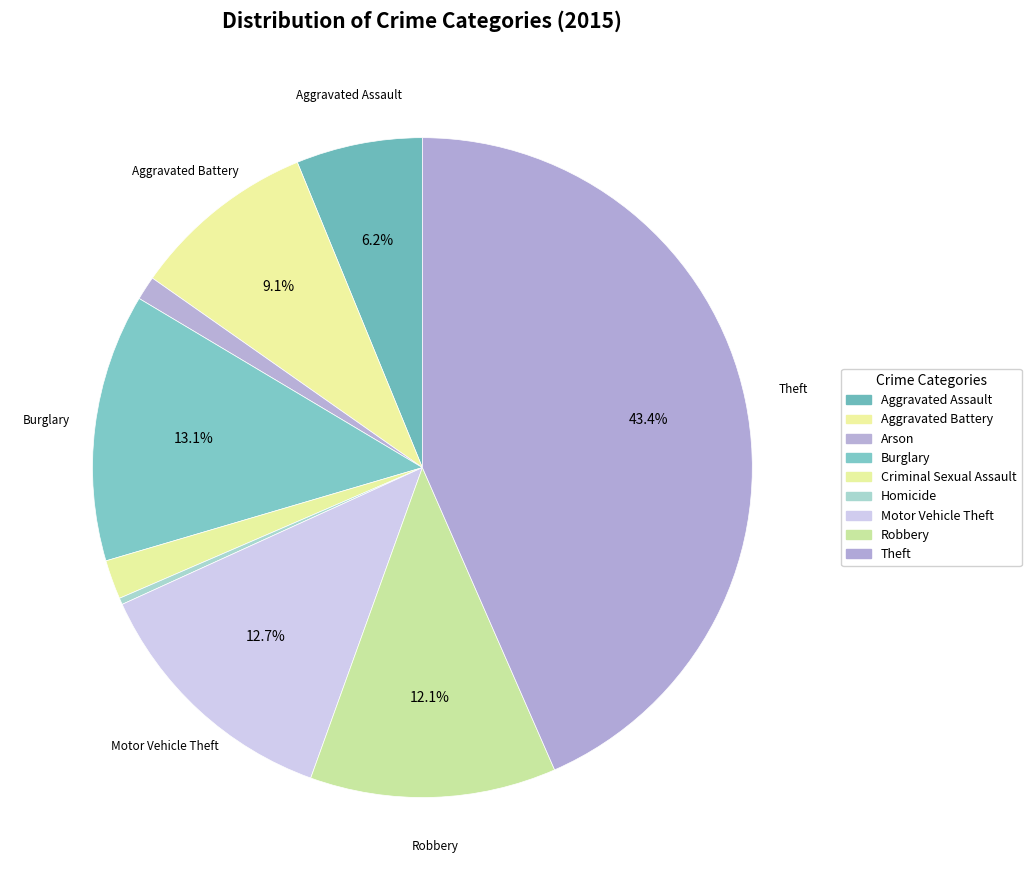

How many segments does this pie chart have?

9